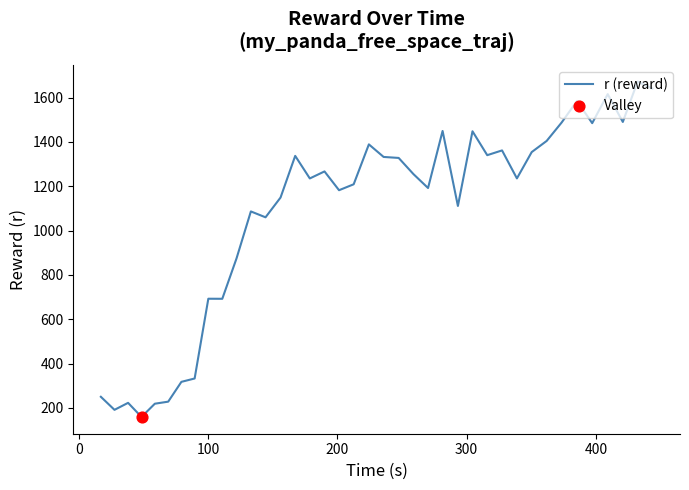

What is the difference between the maximum and minimum values?

1513.5